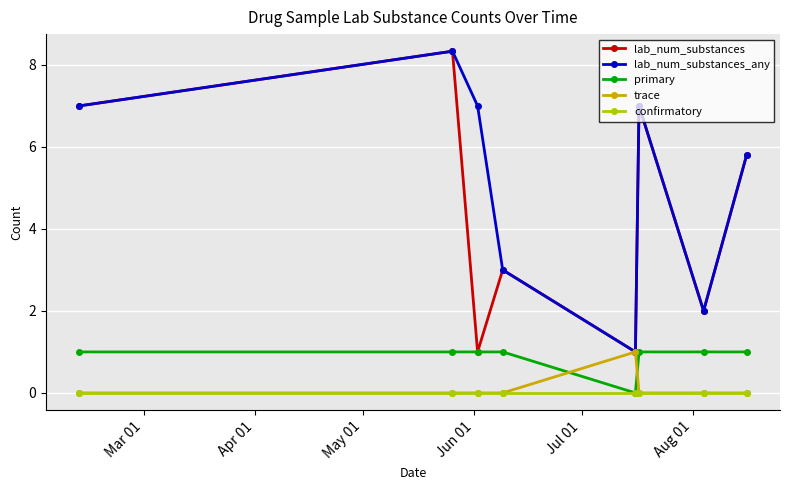

What is the value of the lab_num_substances point at the 4th from the left?

3.0